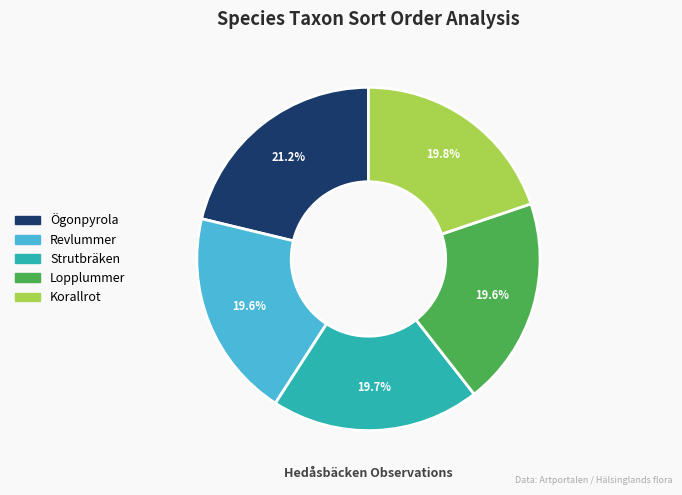

Does Strutbräken represent more than half of the total?

No